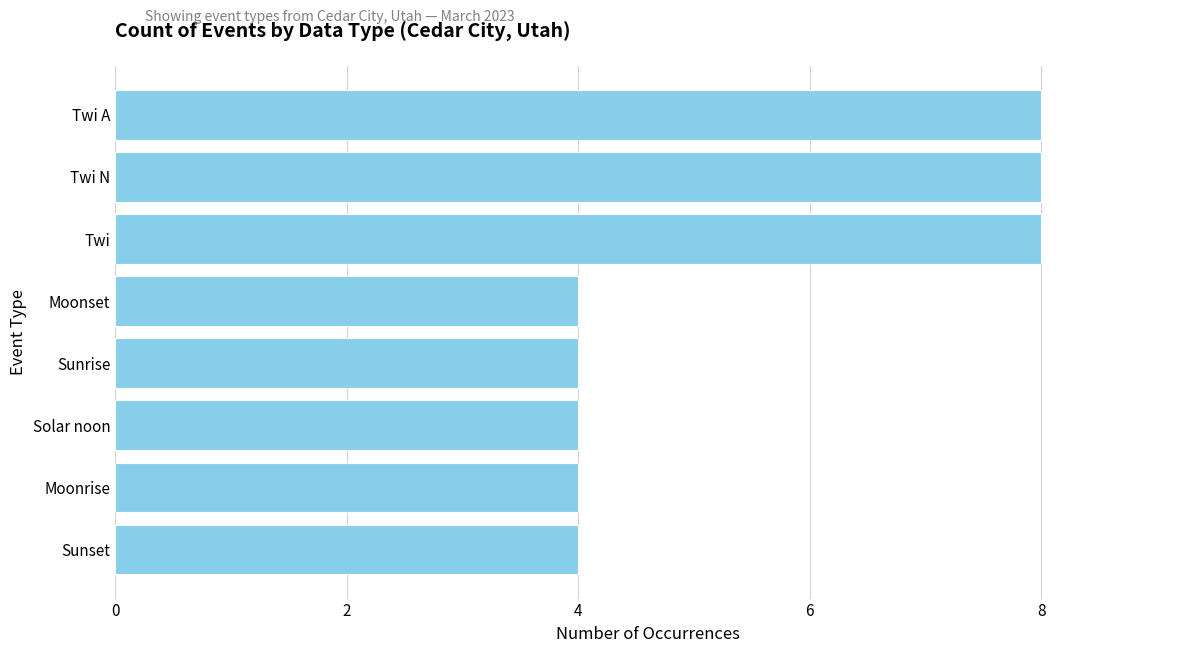

Reading top to bottom, extract all data points from this chart.

8	8	8	4	4	4	4	4